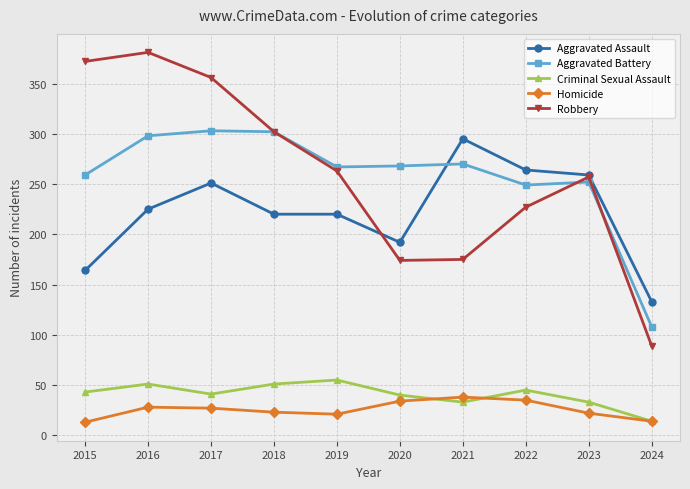

How many lines are shown in the chart?

5